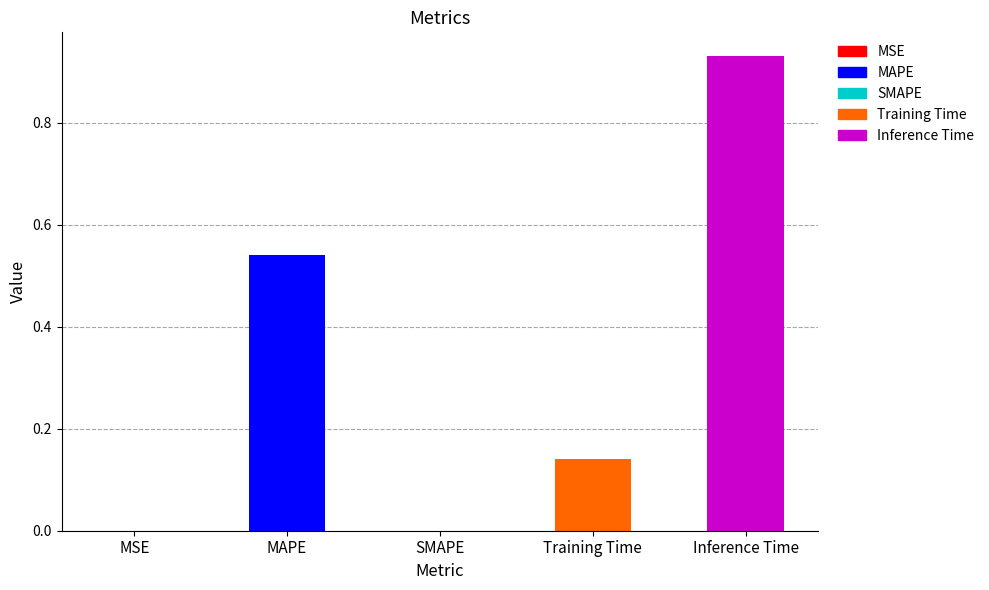

At which category does the chart reach its peak across all series?

Inference Time